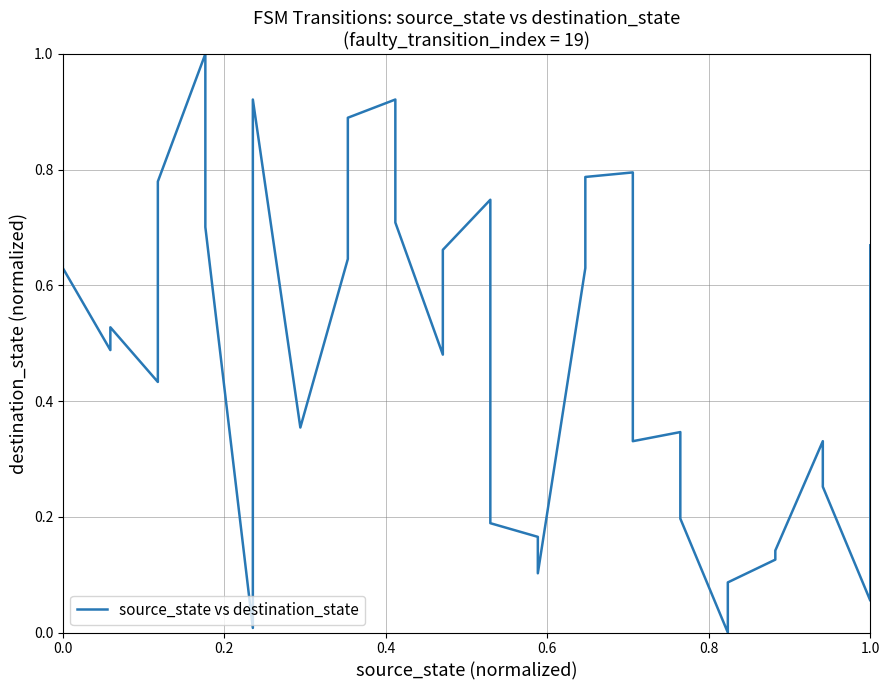

What is the sum of all values?

17.1